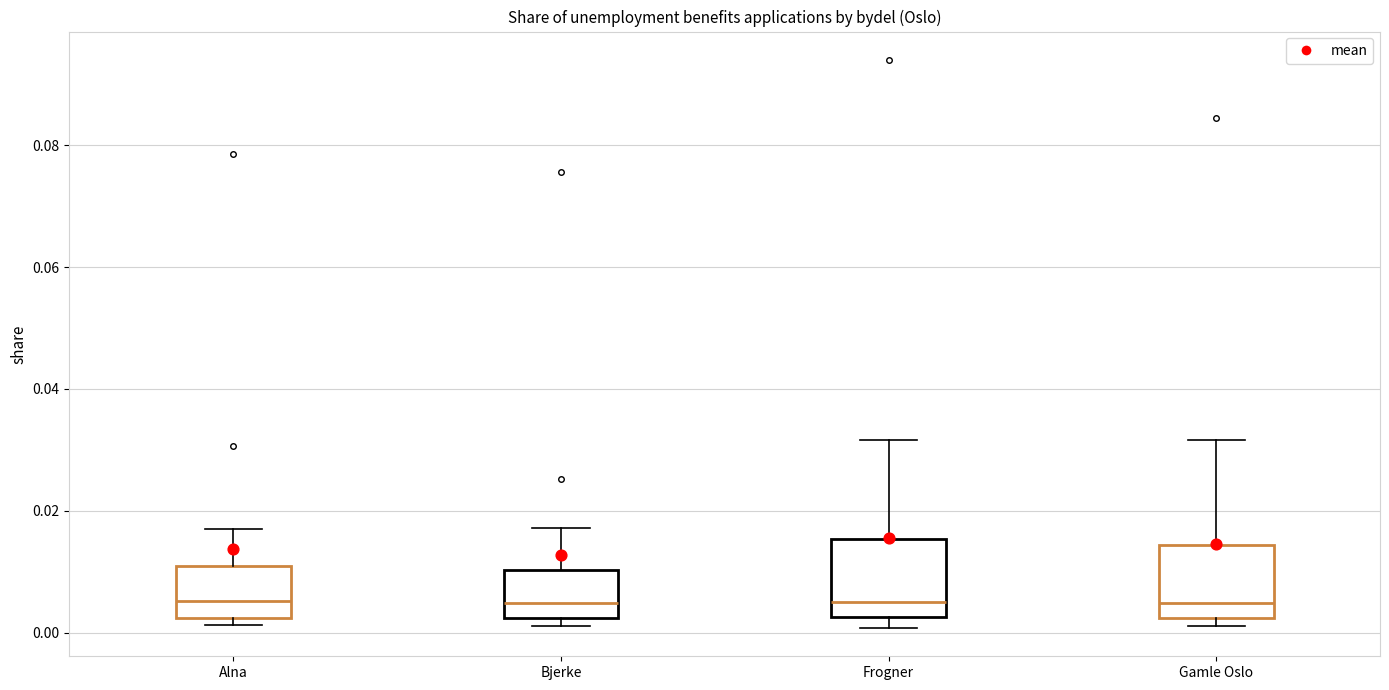

Reading left to right, transcribe this box plot: for each box, give where its median line is, the range the box spans, and where its two whiskers end, as read against the y-axis. The values are not printed on the chart, so give them approximately, as read against the axis.

Alna: median 0.006, box 0.002 to 0.010, whiskers 0.002 (just below the box's lower edge) to 0.016
Bjerke: median 0.004, box 0.002 to 0.010, whiskers 0.002 (just below the box's lower edge) to 0.018
Frogner: median 0.006, box 0.002 to 0.016, whiskers 0.000 to 0.032
Gamle Oslo: median 0.004, box 0.002 to 0.014, whiskers 0.002 (just below the box's lower edge) to 0.032